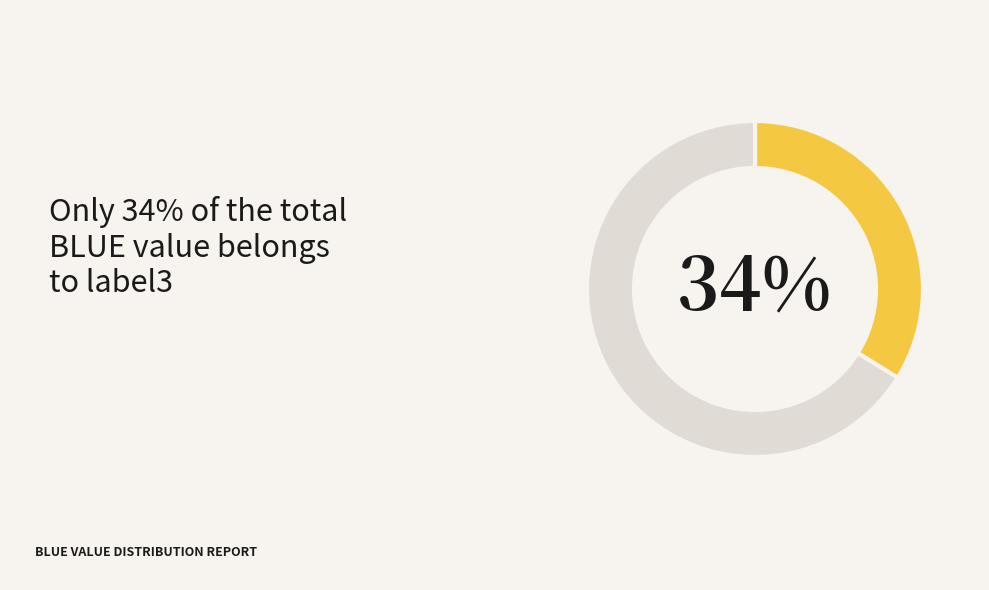

To the nearest percent, what is the average slice percentage?

50%